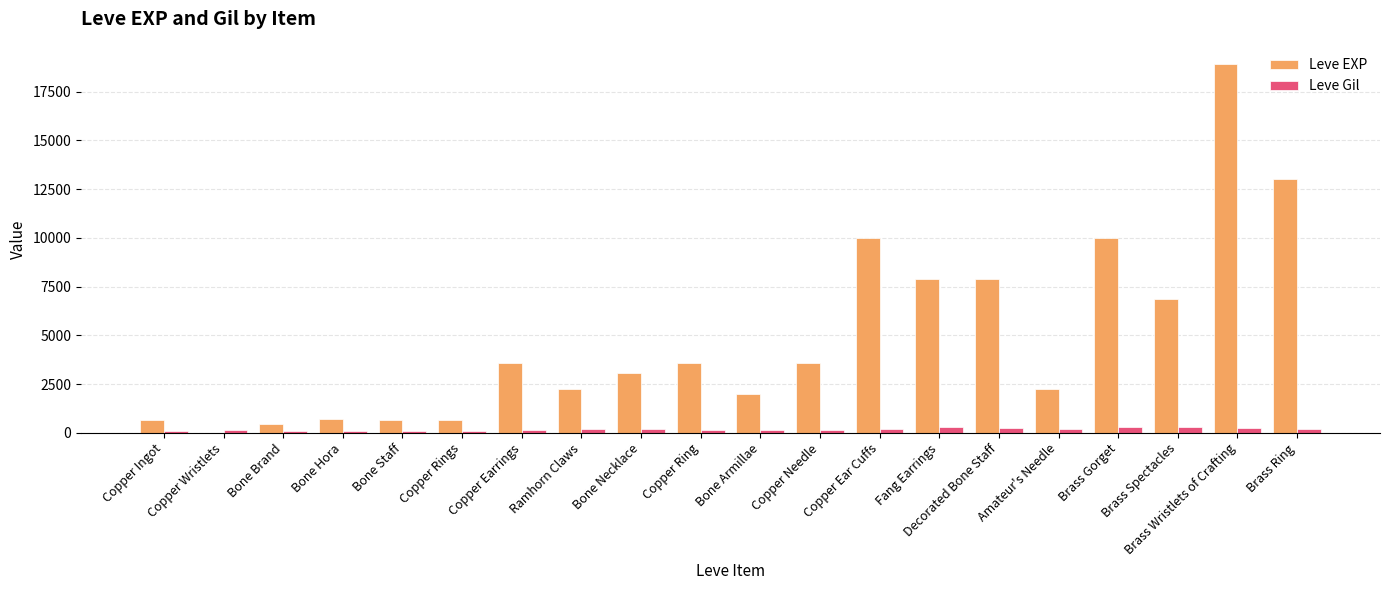

Count the number of data series in this chart.

2